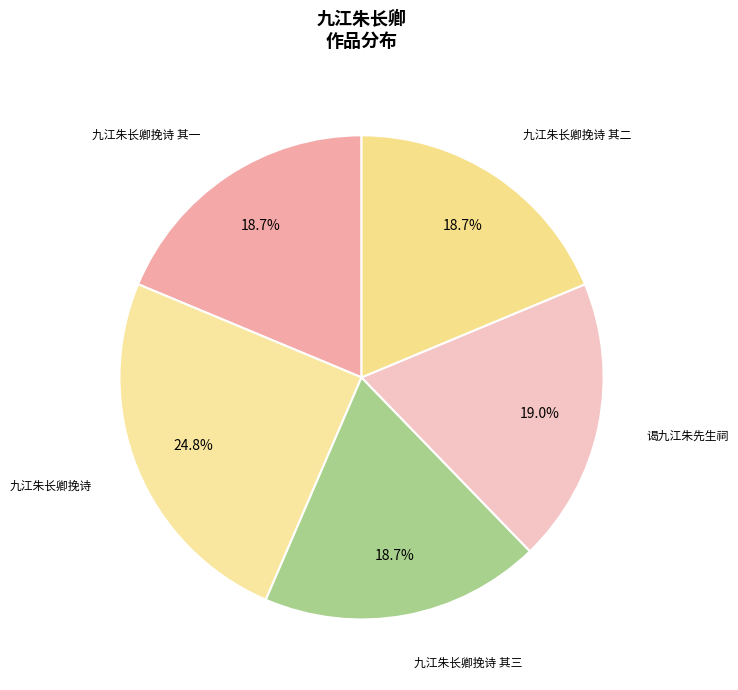

Does 九江朱长卿挽诗 account for over 50% of the chart?

No